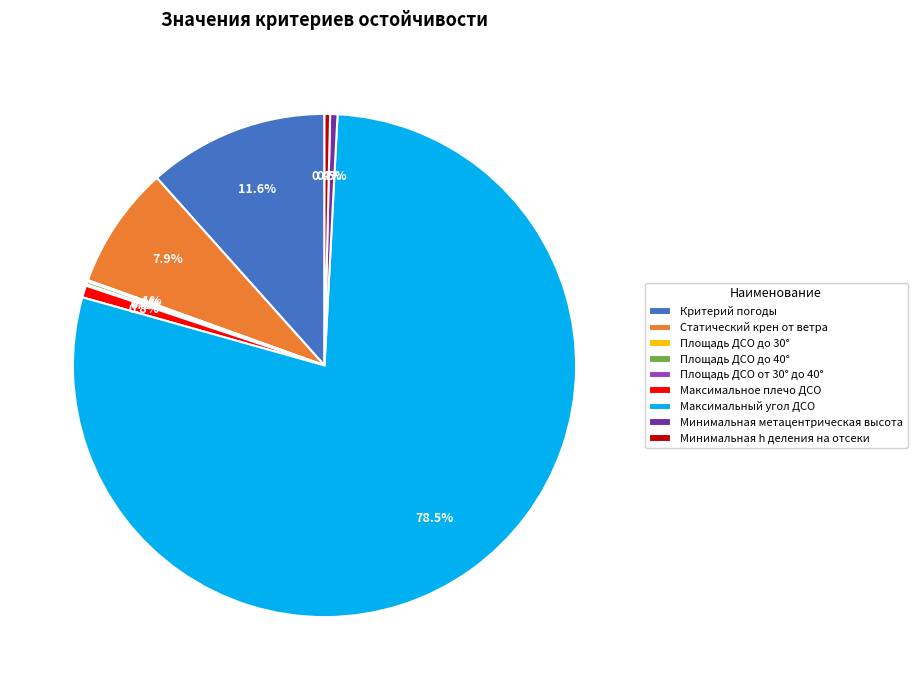

Which category accounts for the majority?

Максимальный угол ДСО